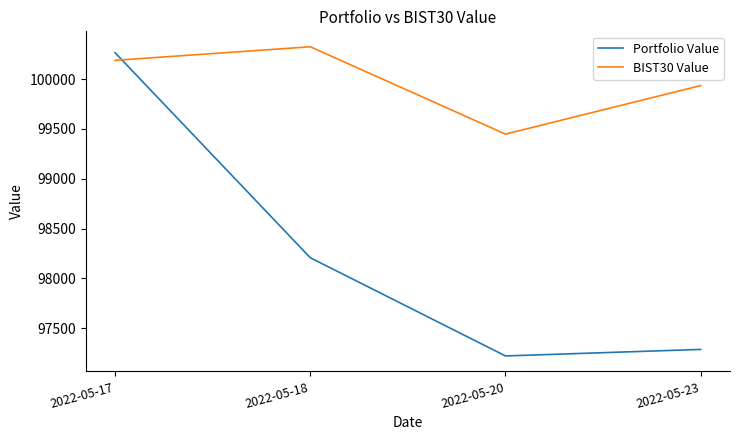

Is the value of Portfolio Value at 2022-05-18 greater than the value of BIST30 Value at 2022-05-23?

No